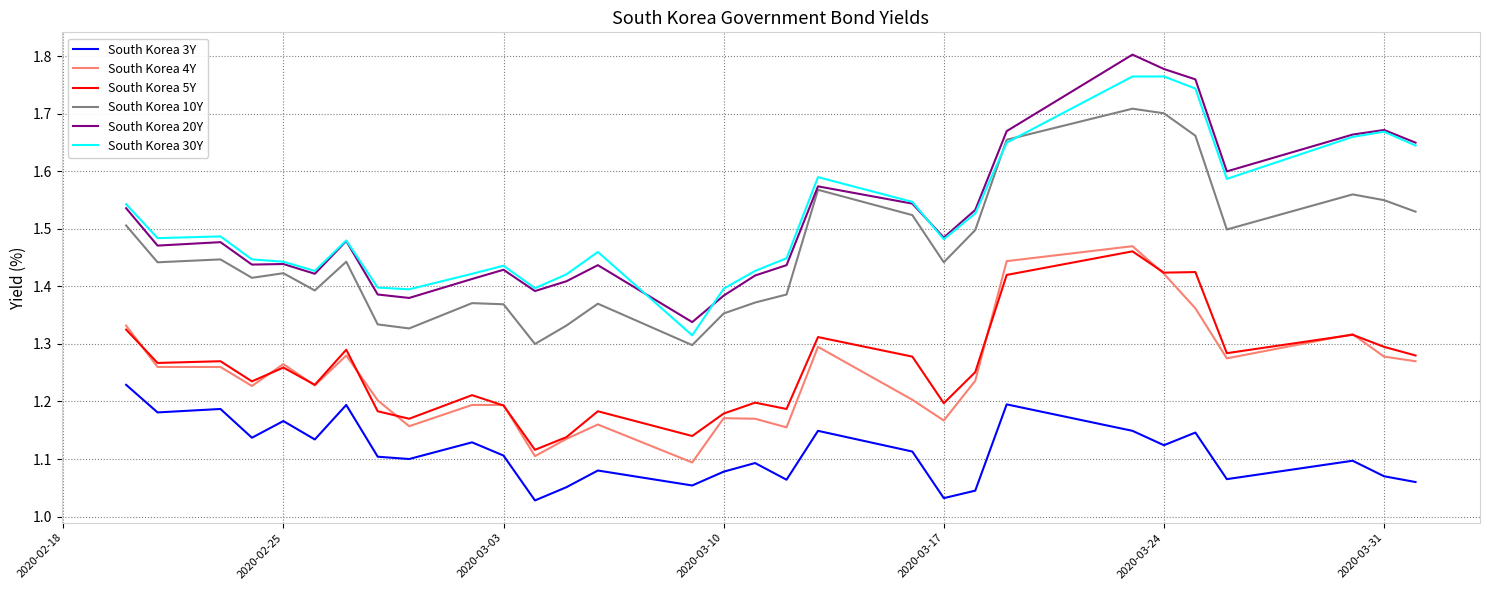

Count the South Korea 3Y values in the range 1 to 2.

30